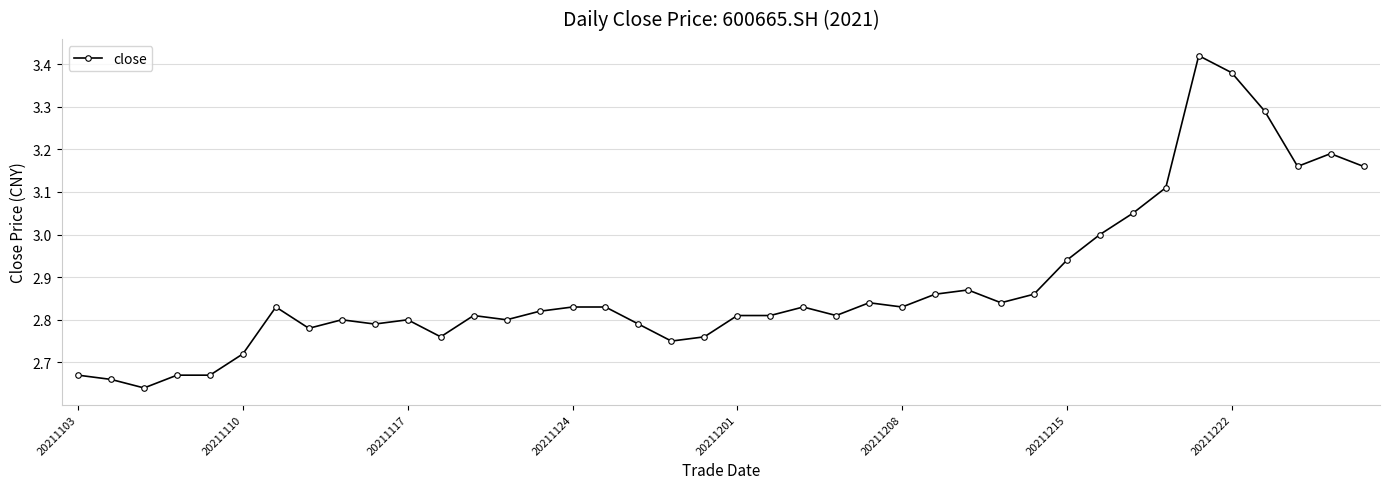

What is the sum of all values?

115.2